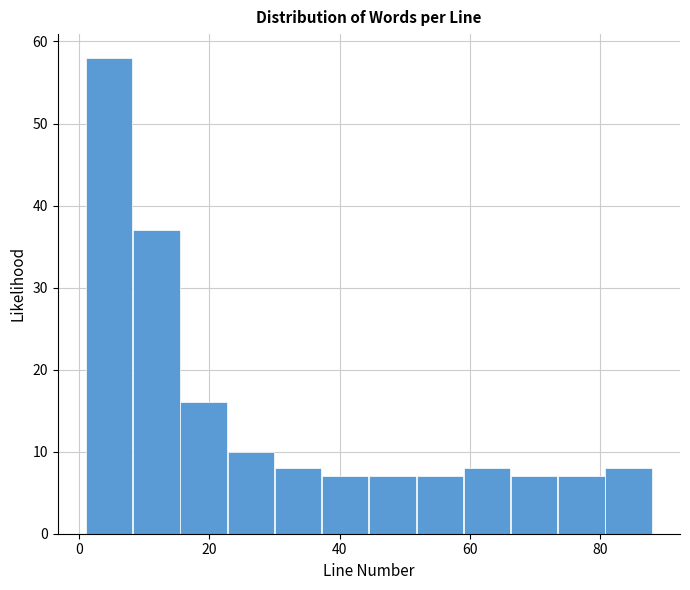

Read against the x-axis, roughly where is the centre of the tallest bar?

4